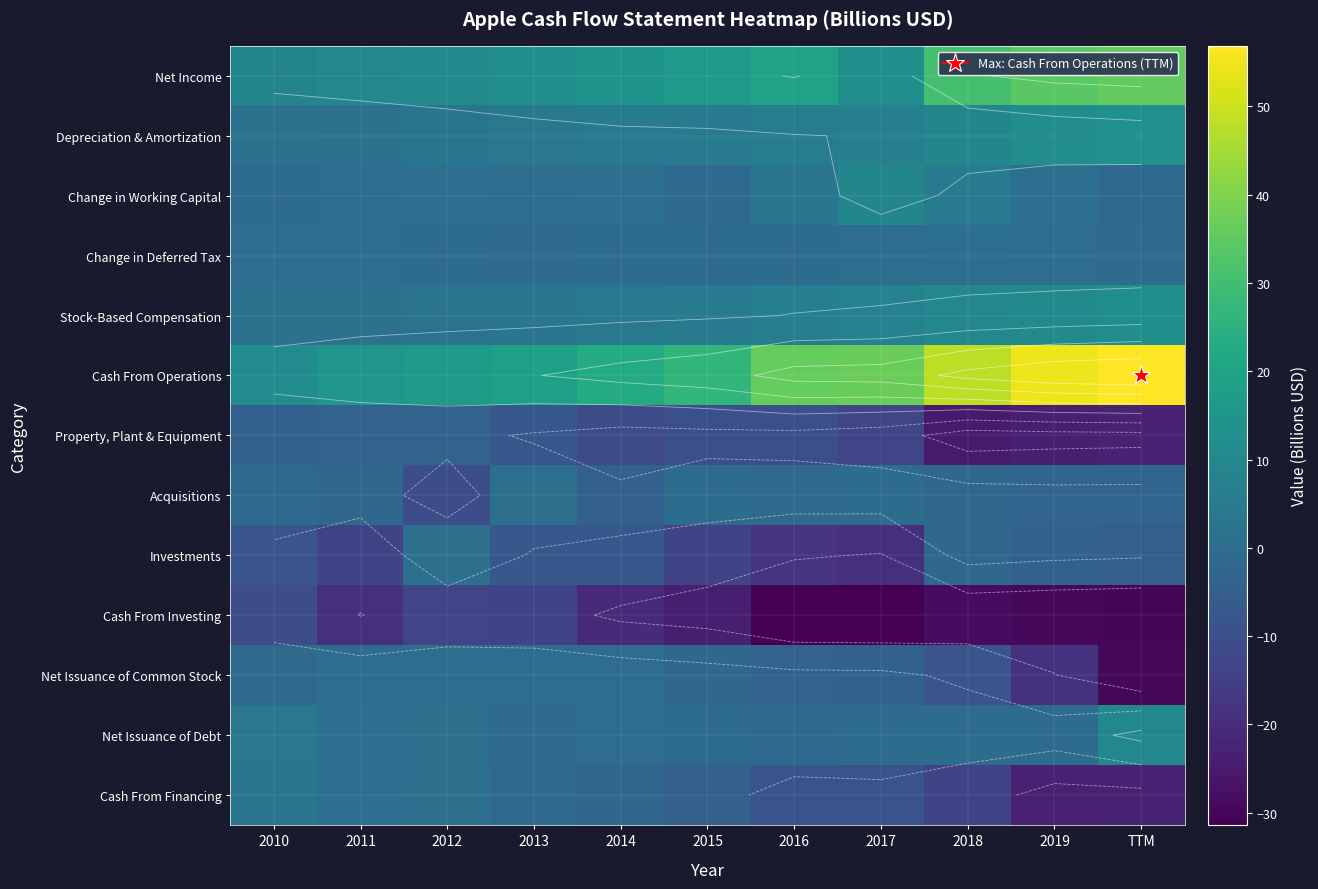

At which category is the sum across all series the highest?

2018